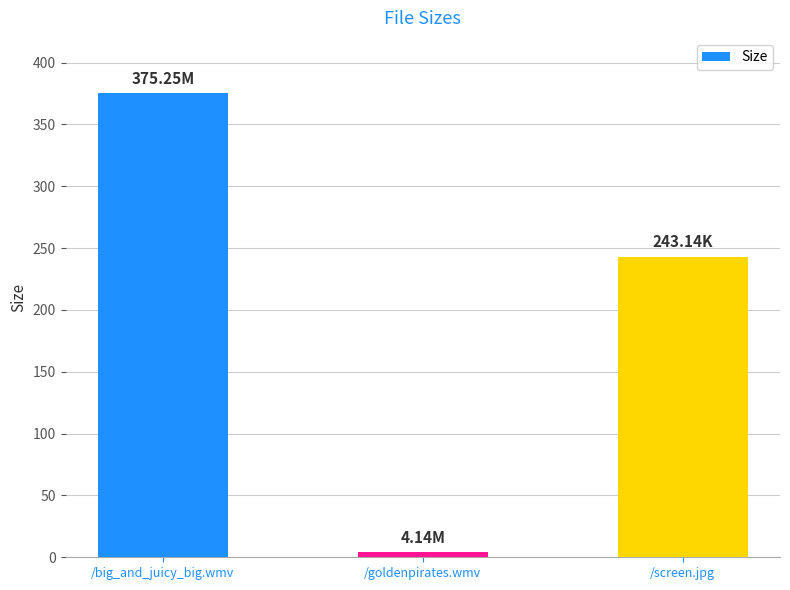

The value at /big_and_juicy_big.wmv is 191.5. True or false?

False